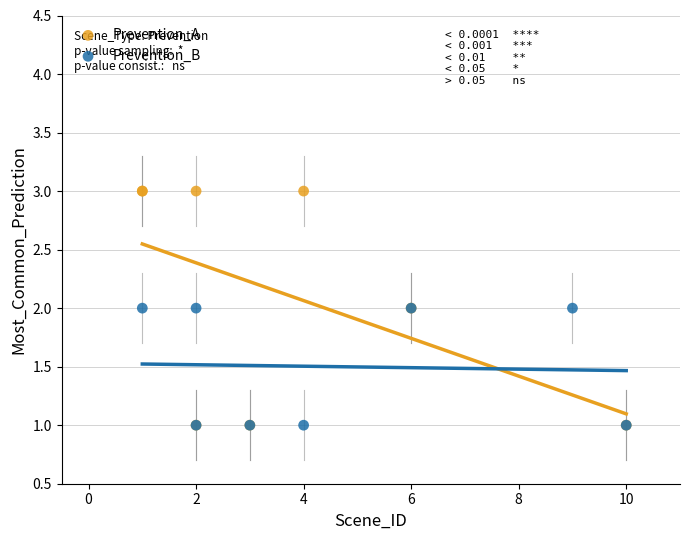

Which series has the largest Y range (max minus min)?

Prevention_A